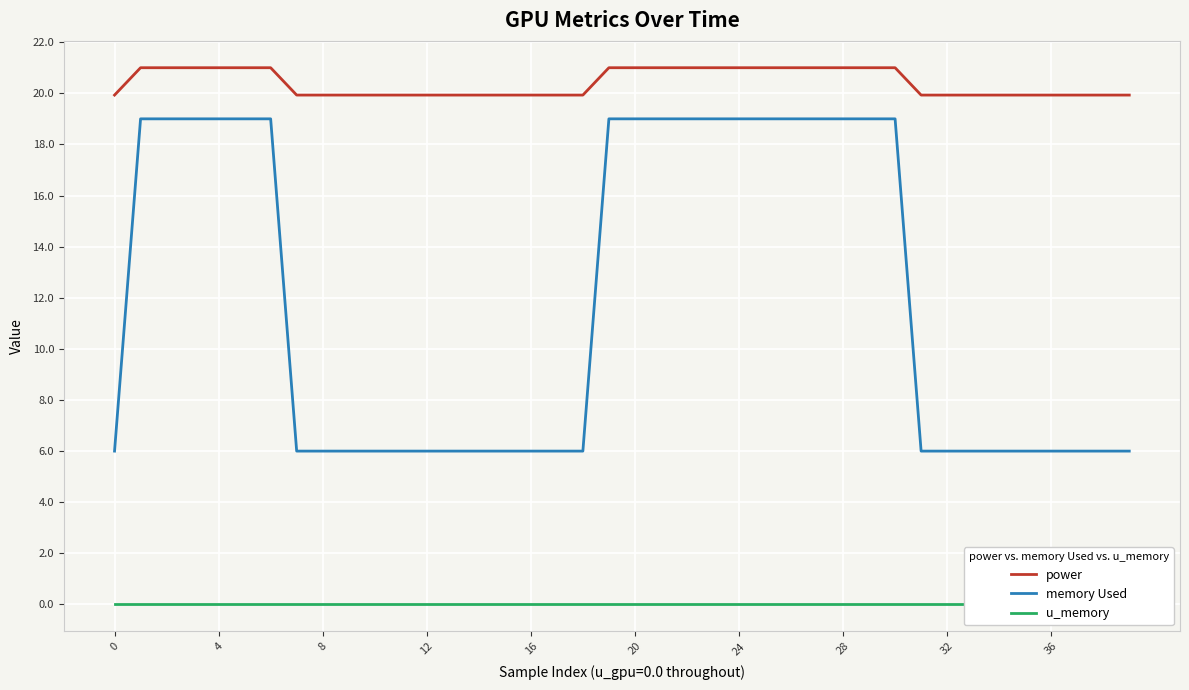

At how many categories does at least one series exceed 10?

40